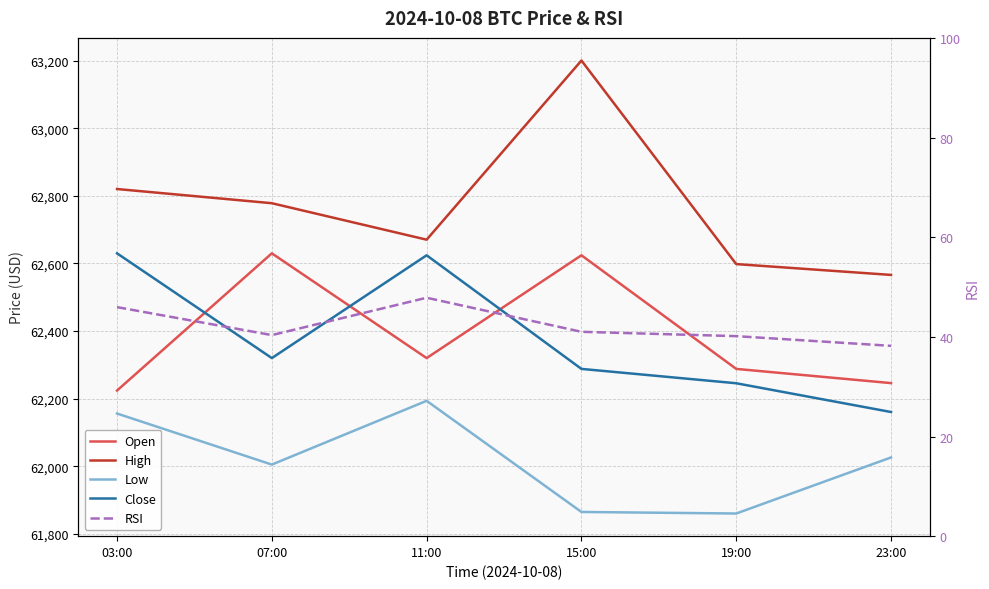

What is the lowest value of the Open series?

62224.0